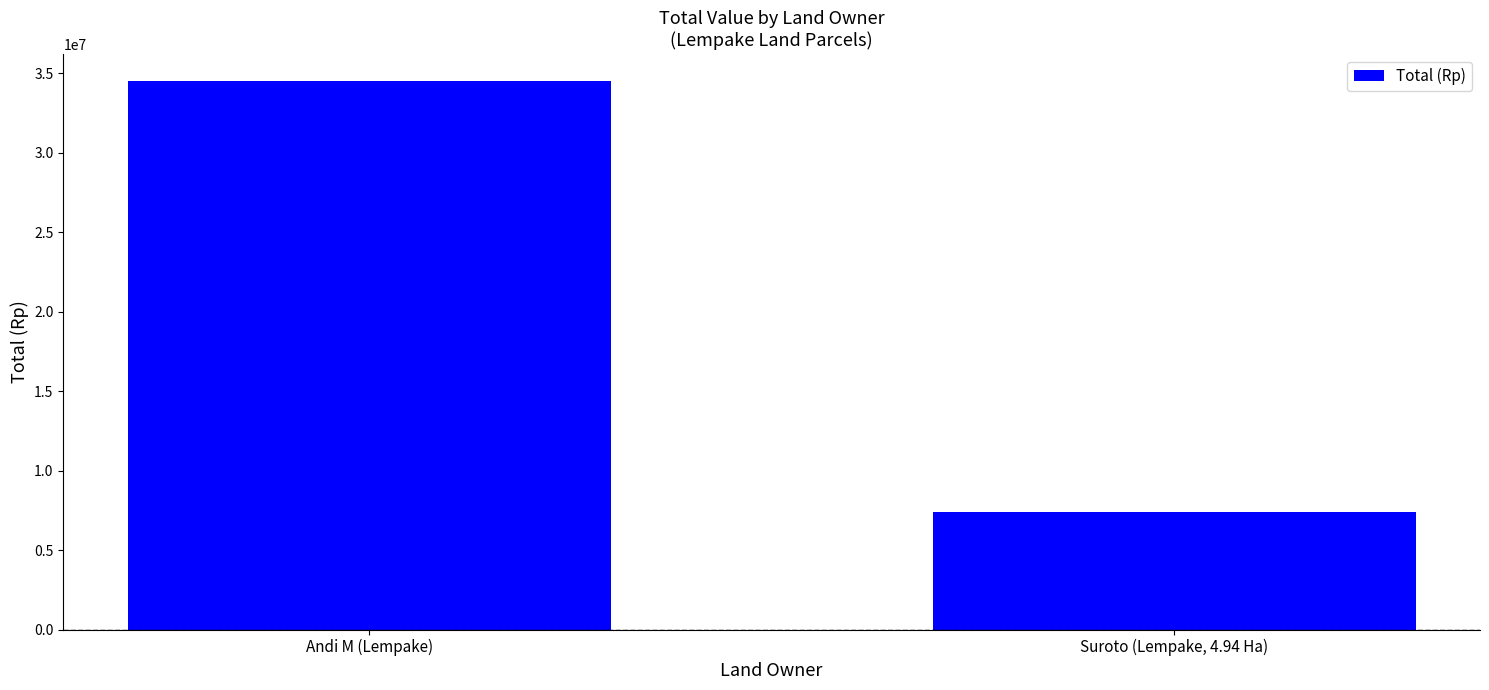

Between Andi M (Lempake) and Suroto (Lempake, 4.94 Ha), which is larger?

Andi M (Lempake)